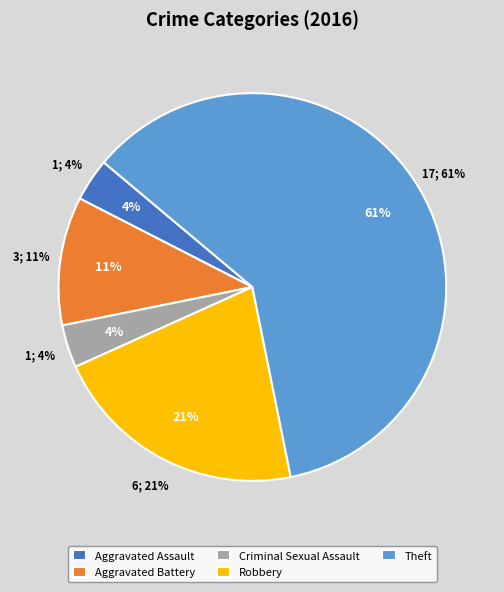

Count the number of slices in the pie.

5